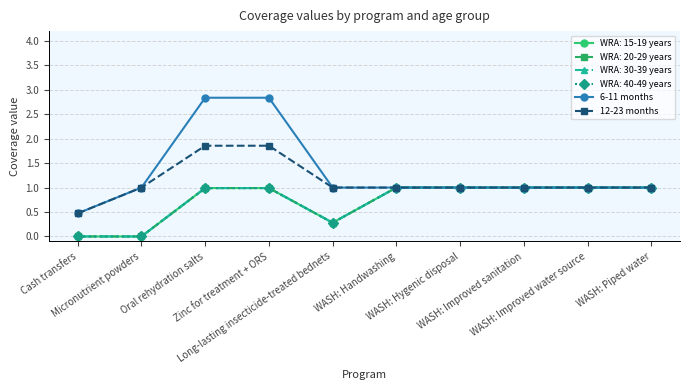

How many lines are shown in the chart?

6